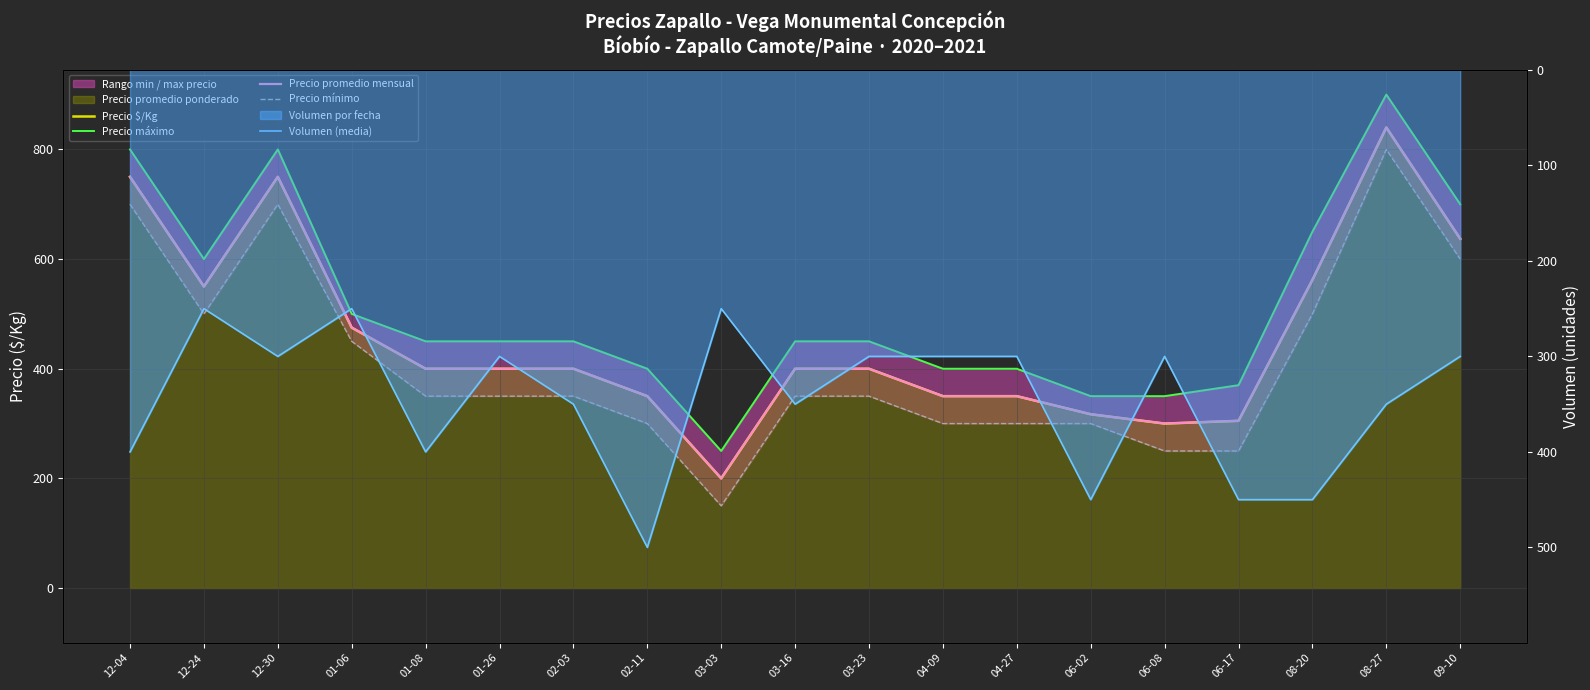

Reading right to left, extract all data points from this chart.

Precio $/Kg: 09-10=637	08-27=840	08-20=562	06-17=305	06-08=300	06-02=317	04-27=350	04-09=350	03-23=400	03-16=400	03-03=200	02-11=350	02-03=400	01-26=400	01-08=400	01-06=475	12-30=750	12-24=550	12-04=750
Precio máximo: 09-10=700	08-27=900	08-20=650	06-17=370	06-08=350	06-02=350	04-27=400	04-09=400	03-23=450	03-16=450	03-03=250	02-11=400	02-03=450	01-26=450	01-08=450	01-06=500	12-30=800	12-24=600	12-04=800
Precio promedio mensual: 09-10=637	08-27=840	08-20=562	06-17=305	06-08=300	06-02=317	04-27=350	04-09=350	03-23=400	03-16=400	03-03=200	02-11=350	02-03=400	01-26=400	01-08=400	01-06=475	12-30=750	12-24=550	12-04=750
Precio mínimo: 09-10=600	08-27=800	08-20=500	06-17=250	06-08=250	06-02=300	04-27=300	04-09=300	03-23=350	03-16=350	03-03=150	02-11=300	02-03=350	01-26=350	01-08=350	01-06=450	12-30=700	12-24=500	12-04=700
Volumen (media): 09-10=-300	08-27=-350	08-20=-450	06-17=-450	06-08=-300	06-02=-450	04-27=-300	04-09=-300	03-23=-300	03-16=-350	03-03=-250	02-11=-500	02-03=-350	01-26=-300	01-08=-400	01-06=-250	12-30=-300	12-24=-250	12-04=-400